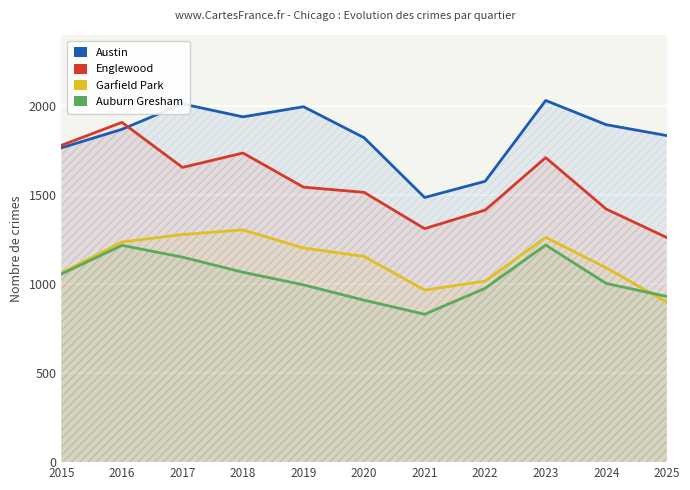

What is the sum of all Austin values?

20237